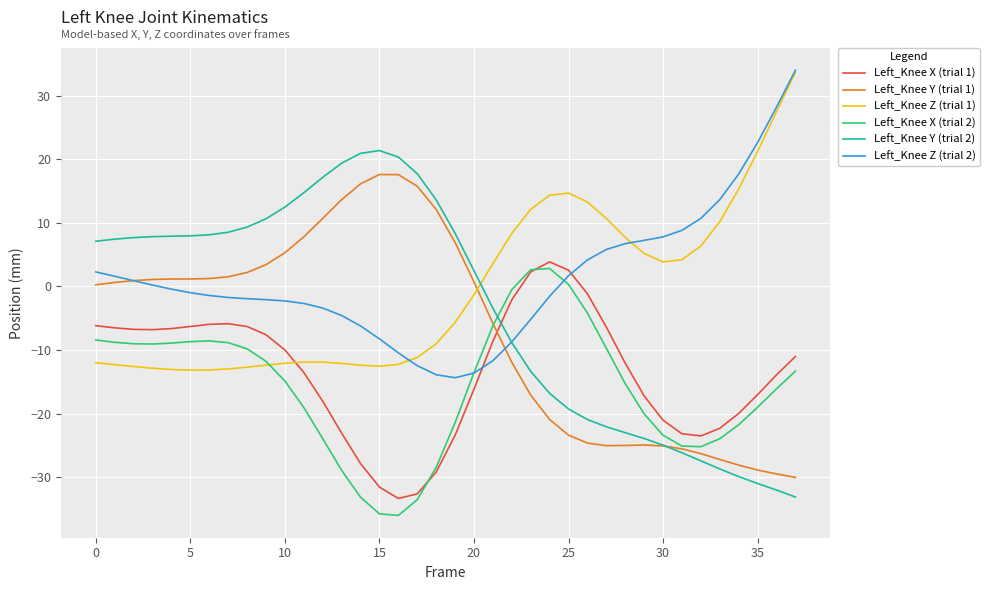

Does the chart have visible grid lines?

Yes